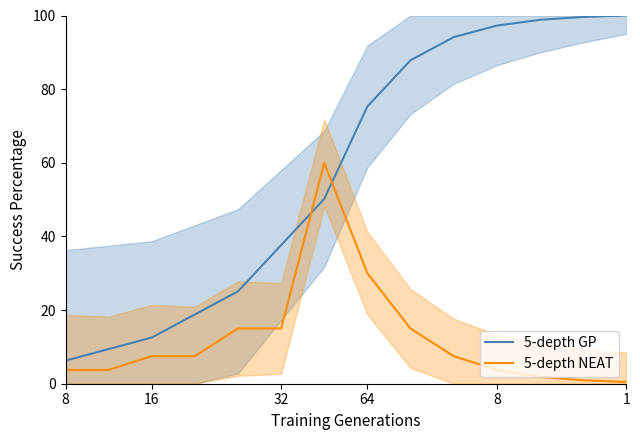

Does the chart display data point markers on the line(s)?

No